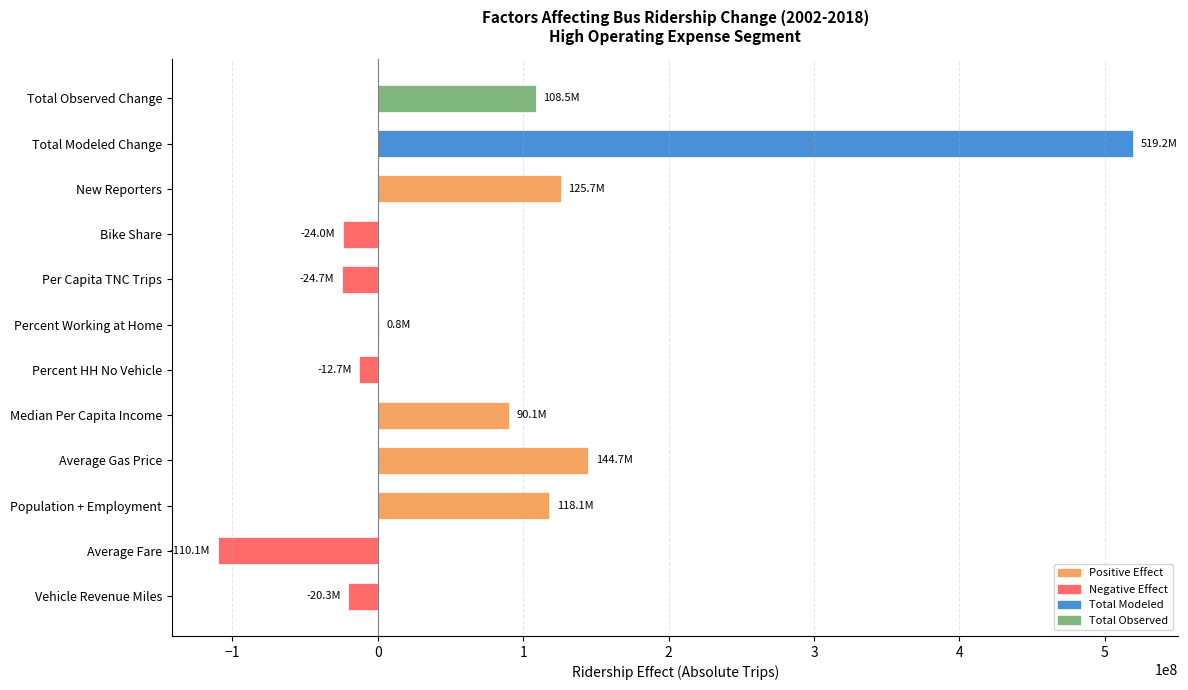

Where is the data nearest to the value 204521870?

Average Gas Price